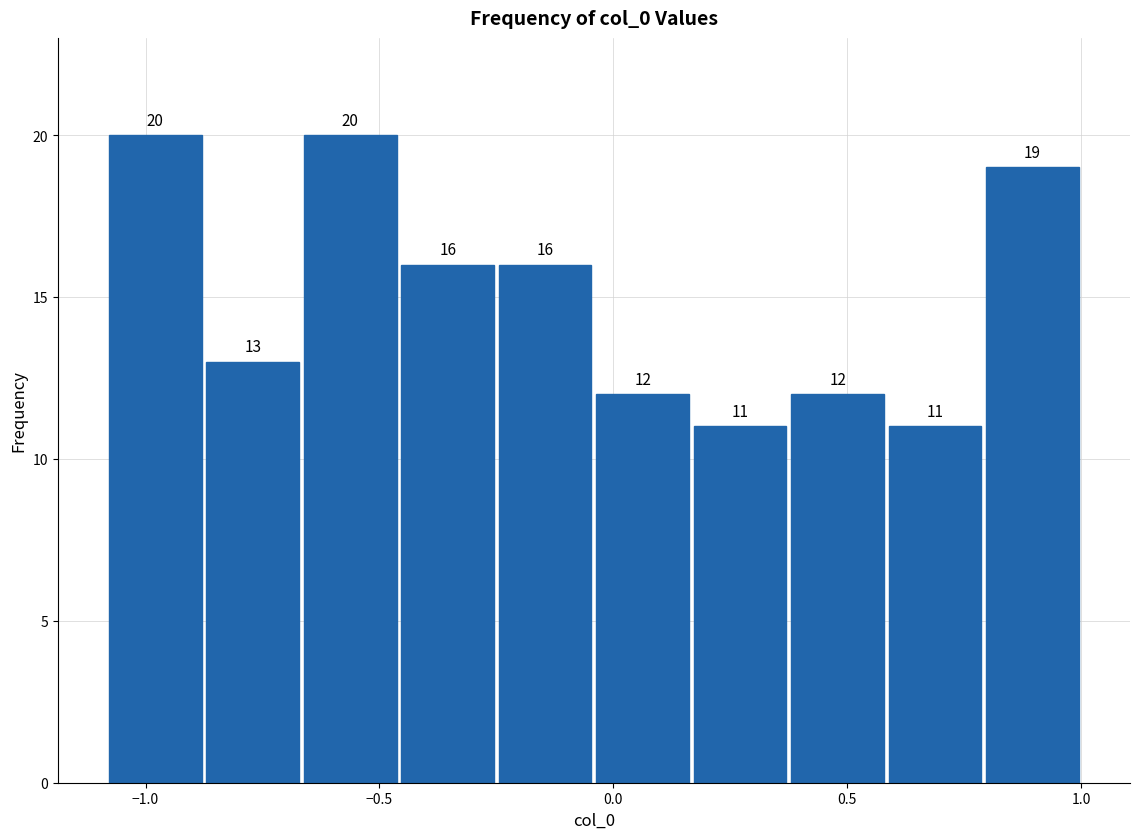

Reading left to right, list every bar in this chart as the range it spans on the x-axis followed by its height. The bar edges are not printed on the chart, so give them approximately, as read against the axis.

-1.10 to -0.90: 20
-0.90 to -0.65: 13
-0.65 to -0.45: 20
-0.45 to -0.25: 16
-0.25 to -0.05: 16
-0.05 to 0.15: 12
0.15 to 0.35: 11
0.35 to 0.60: 12
0.60 to 0.80: 11
0.80 to 1.00: 19